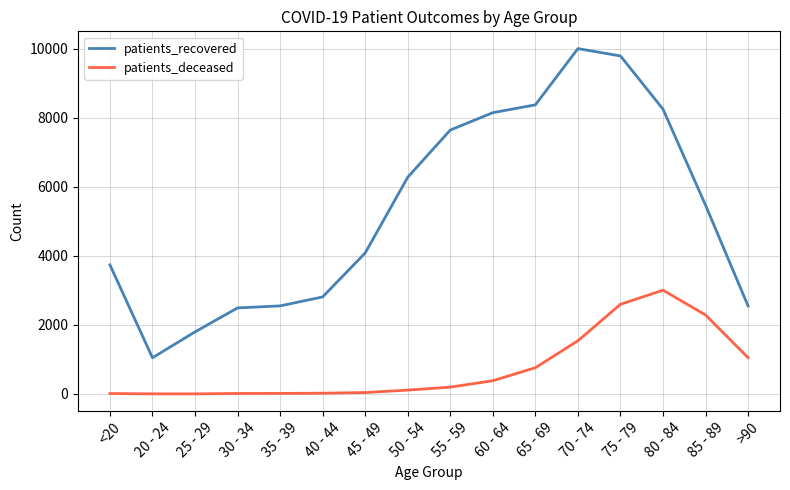

Which series has the largest total across all categories?

patients_recovered